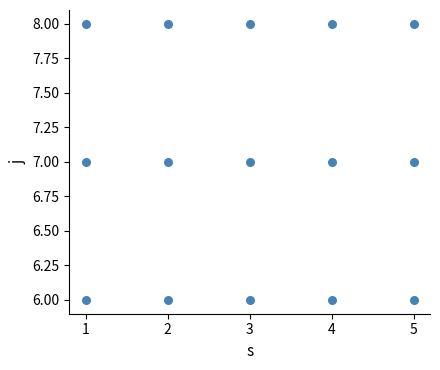

List the coordinates of all points as (X, Y) pairs, reading left to right.

(1, 6)  (1, 7)  (1, 8)  (2, 6)  (2, 7)  (2, 8)  (3, 6)  (3, 7)  (3, 8)  (4, 6)  (4, 7)  (4, 8)  (5, 6)  (5, 7)  (5, 8)